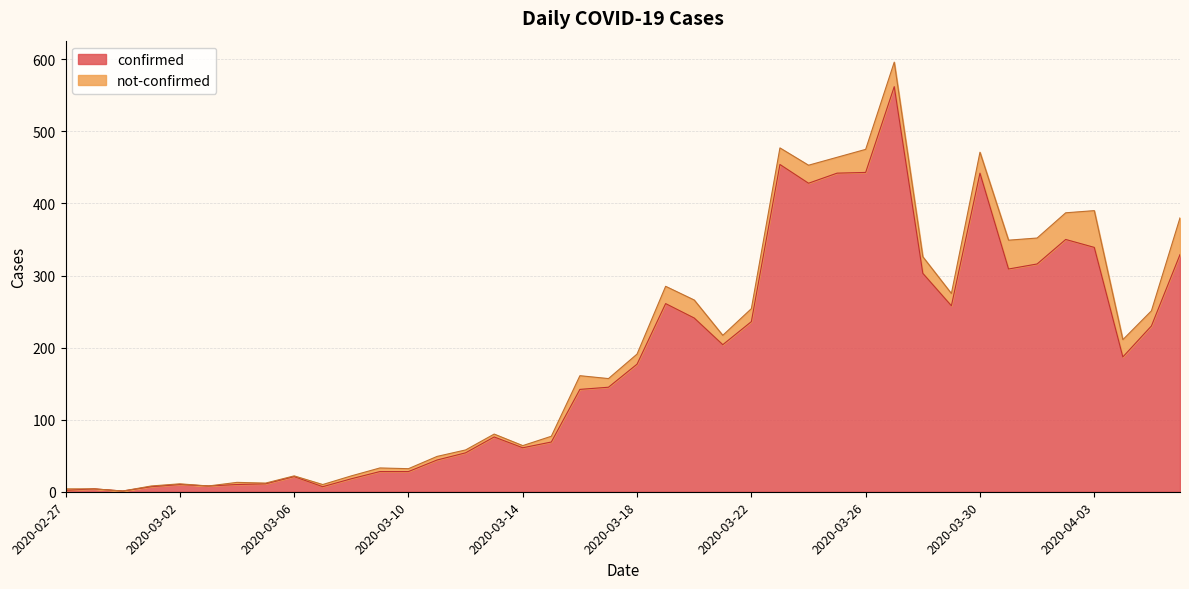

What is the smallest value displayed?

1